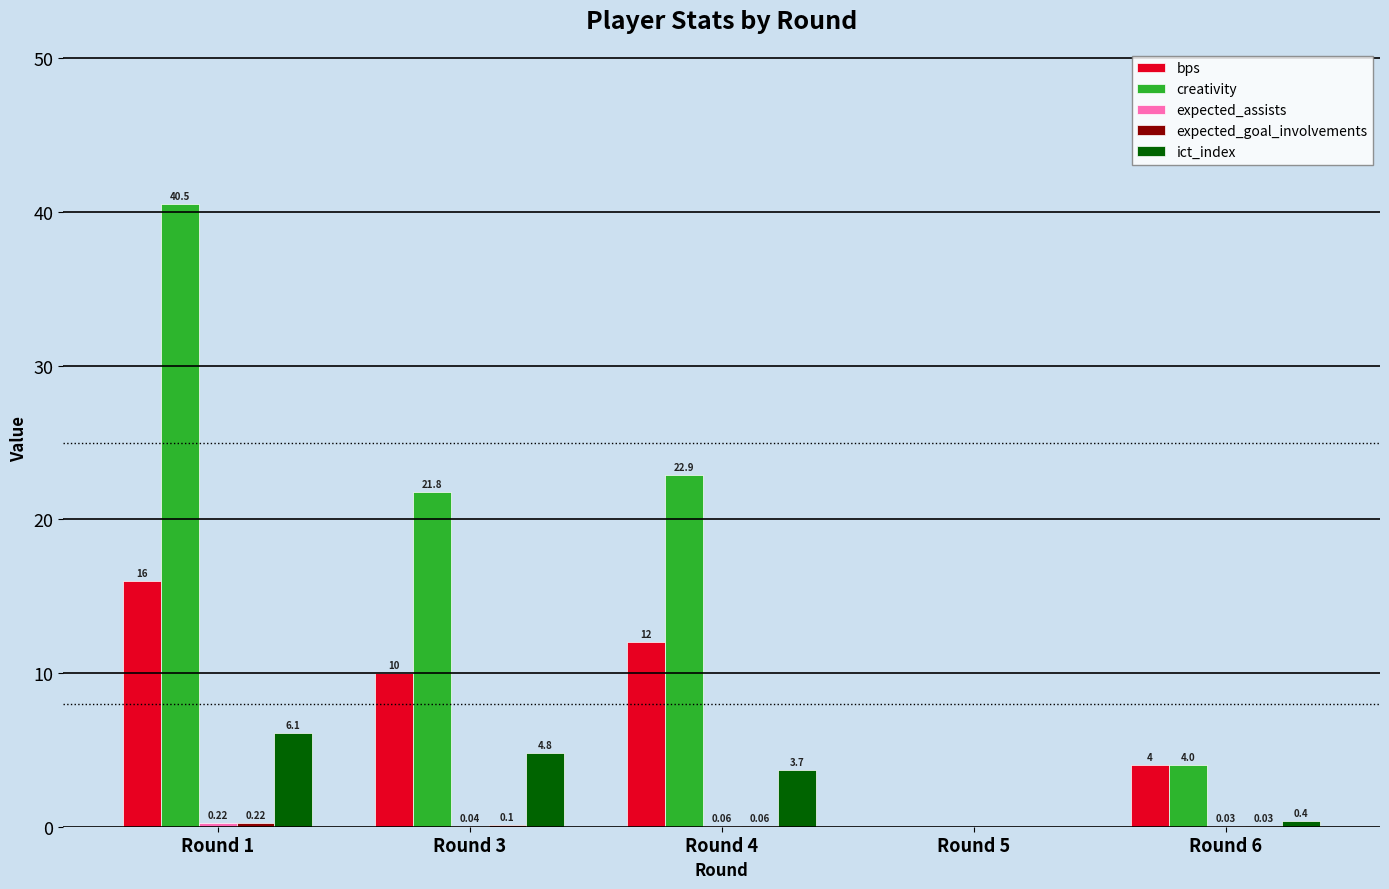

Which series has the largest total across all categories?

creativity